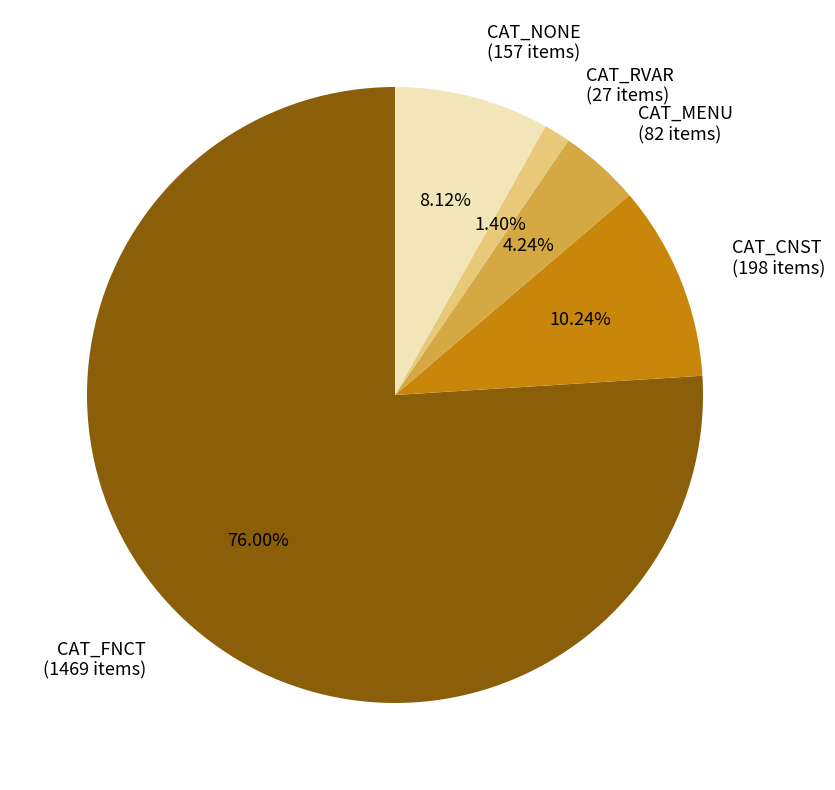

Does CAT_FNCT represent more than half of the total?

Yes